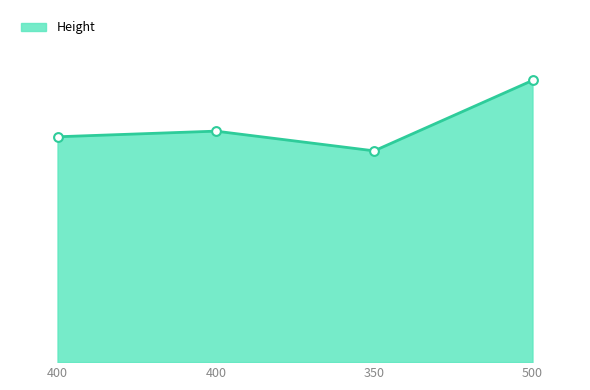

Does the chart have visible grid lines?

No